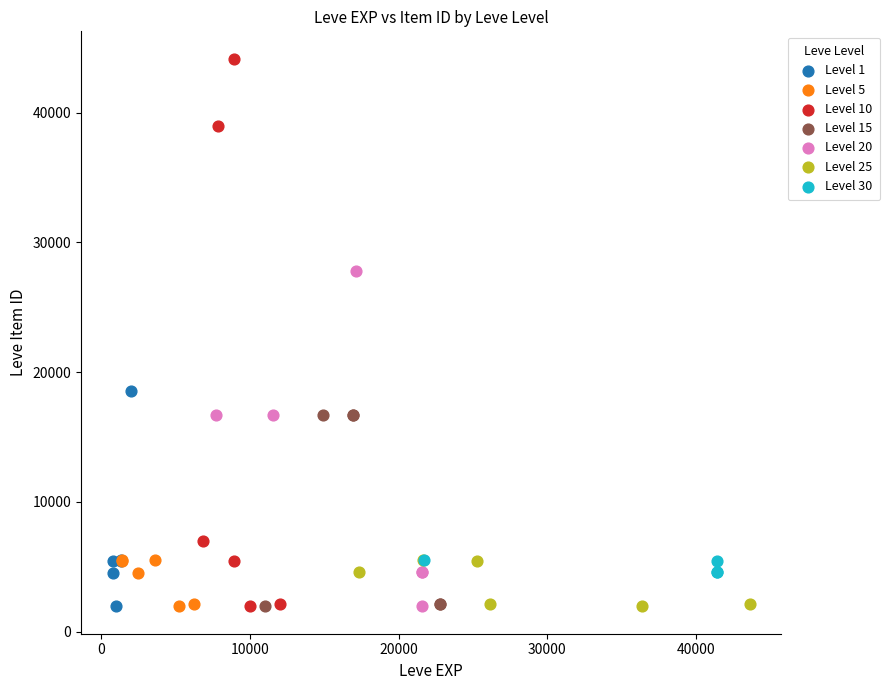

Which series contains the highest Y value?

Level 10